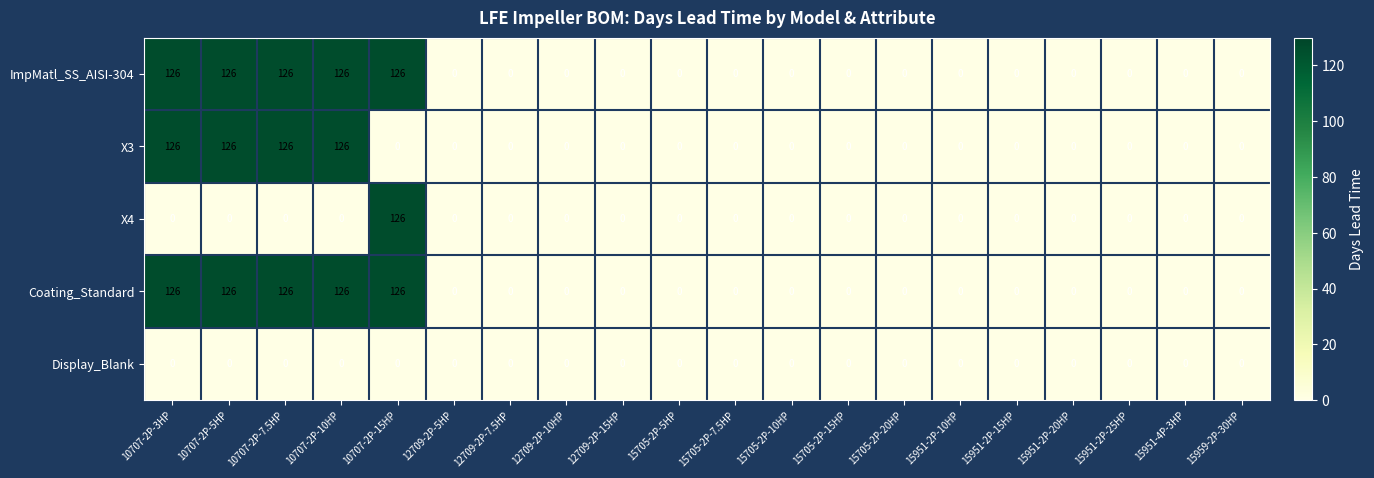

What is the greatest value displayed?

126